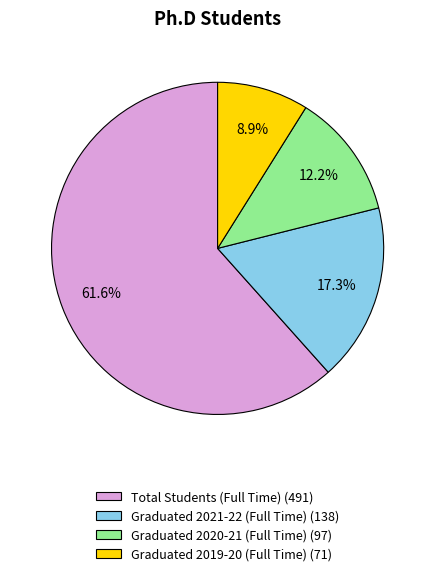

Which category has the biggest portion of the pie?

Total Students (Full Time)